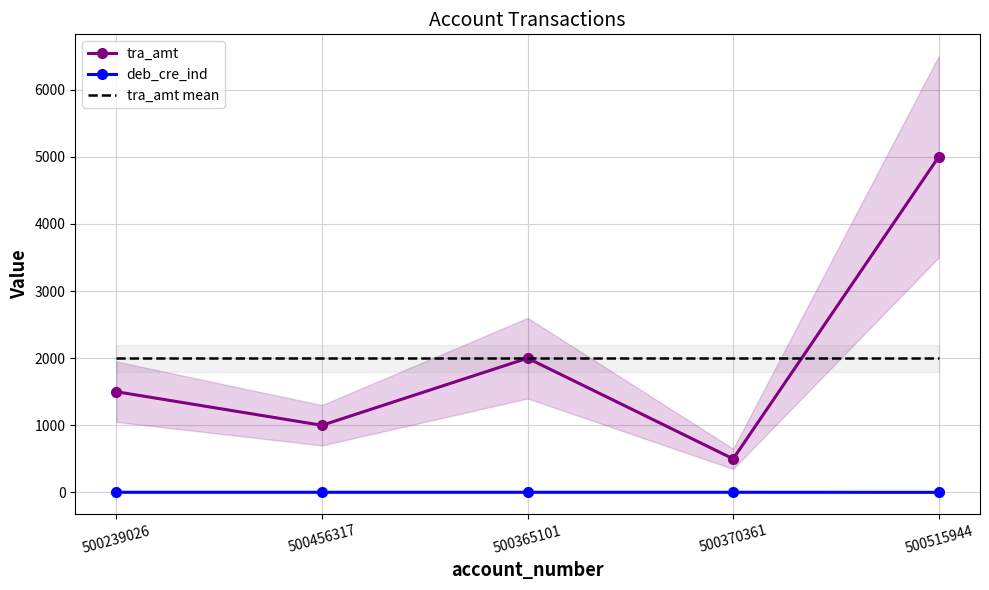

What is the minimum value shown in the chart?

1